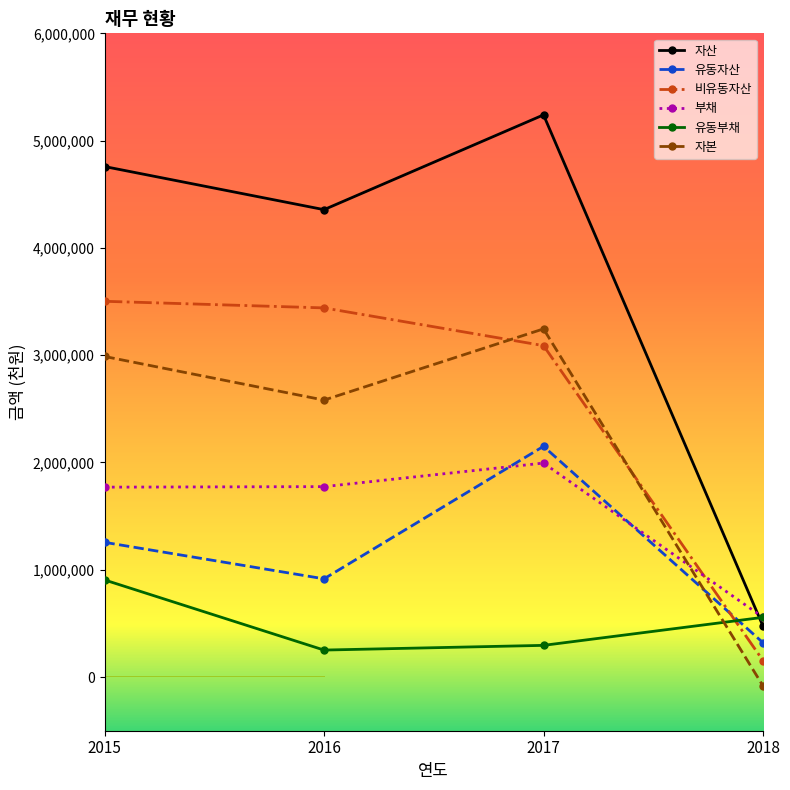

What value does the 자본 series have at 2016, to the nearest 10?

2581590